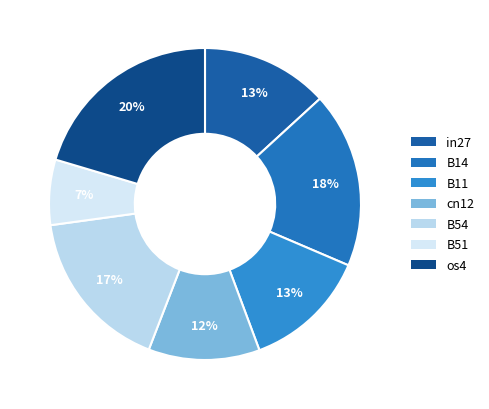

Rank the categories by value from lowest to highest.

B51, cn12, B11, in27, B54, B14, os4